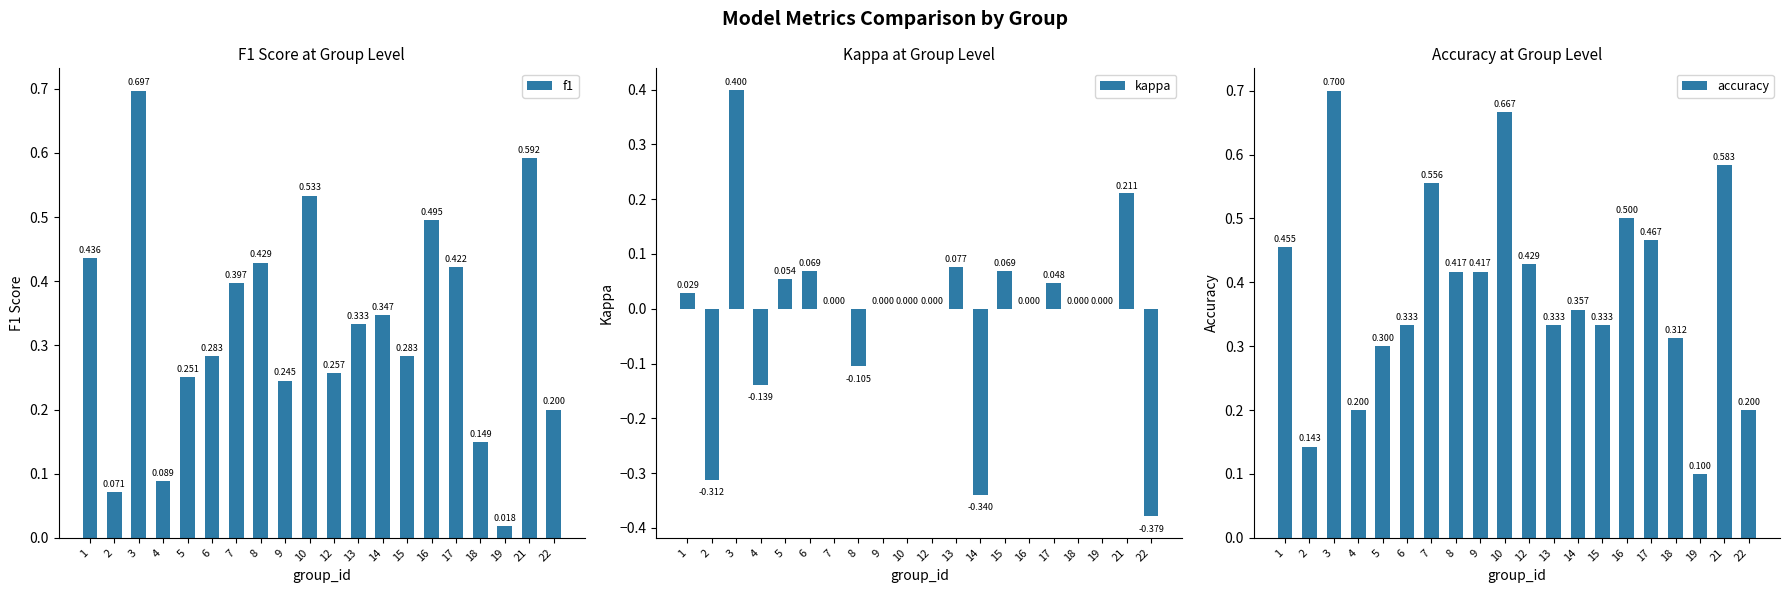

Which label corresponds to the smallest value in the chart?

22